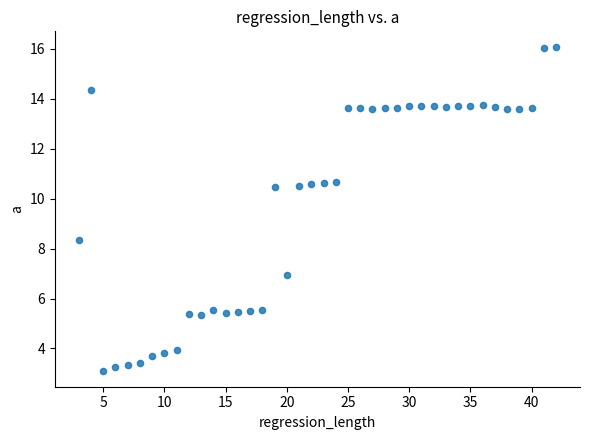

What Y value in the scatter plot is closest to 9?

8.4